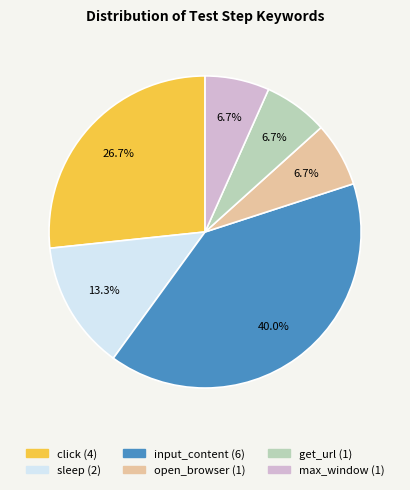

What percentage is the click slice, to the nearest percent?

27%